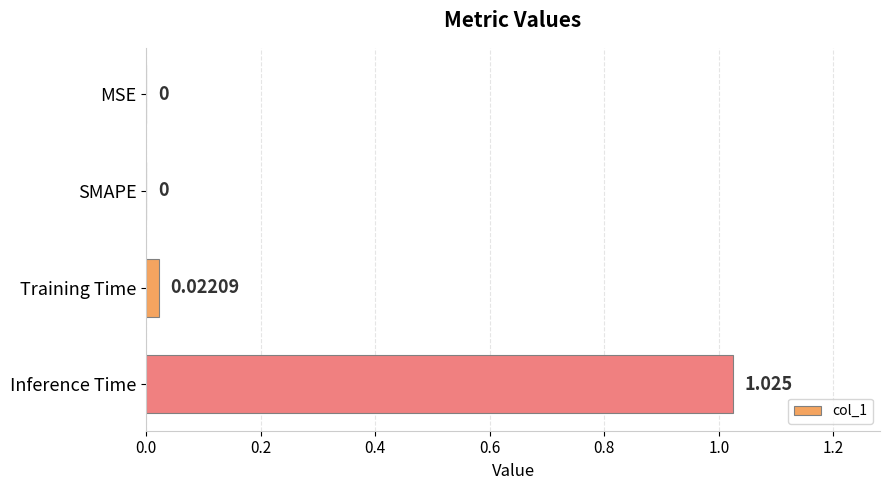

Between Training Time and MSE, which is larger?

Training Time